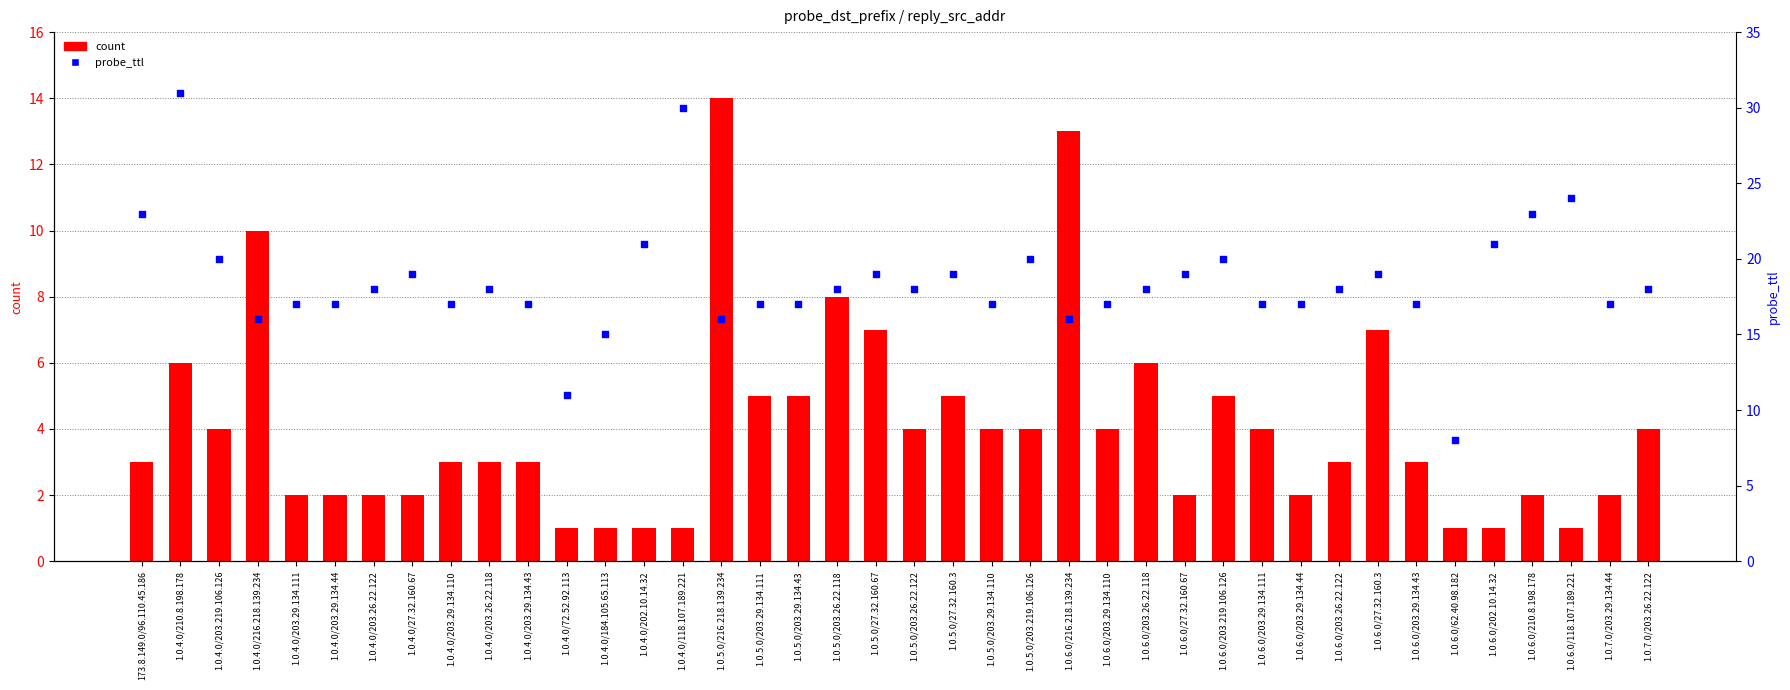

Which series contains the highest Y value?

probe_ttl